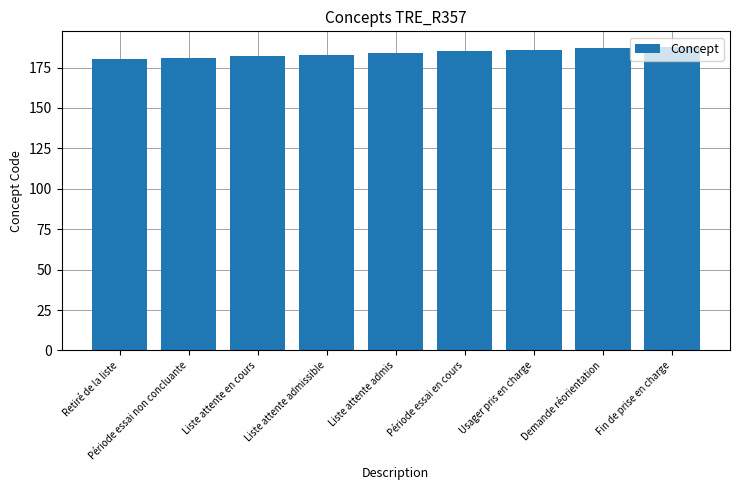

What is the maximum value shown in the chart?

188